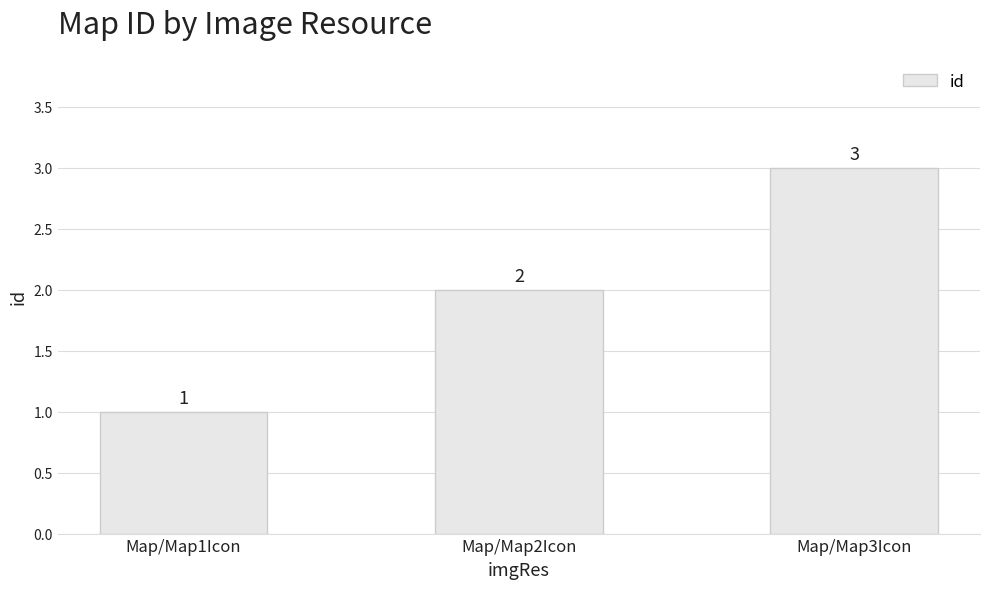

How many distinct data groups are displayed?

1